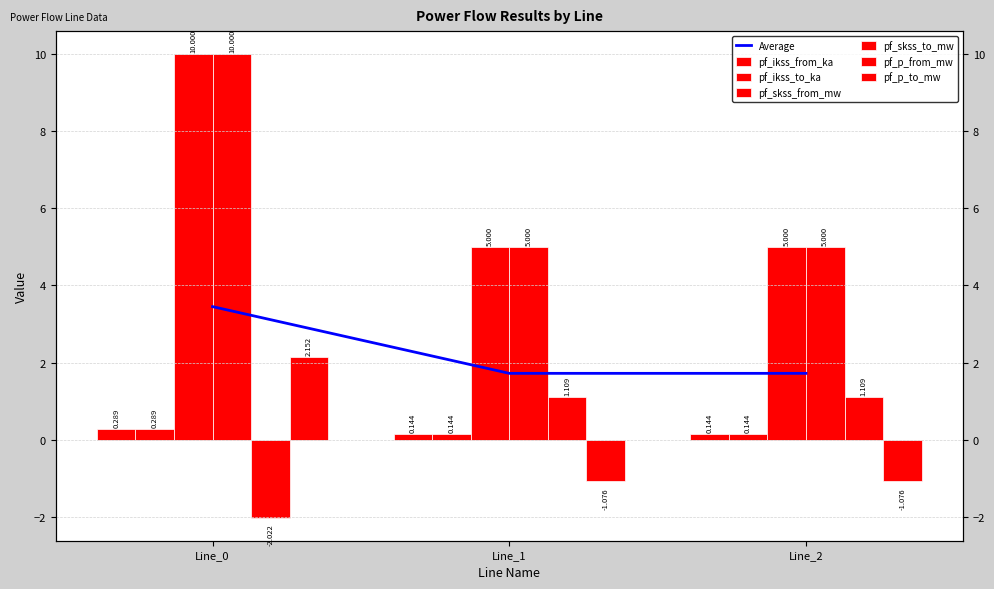

Which has a higher value, Line_0 or Line_2?

Line_0